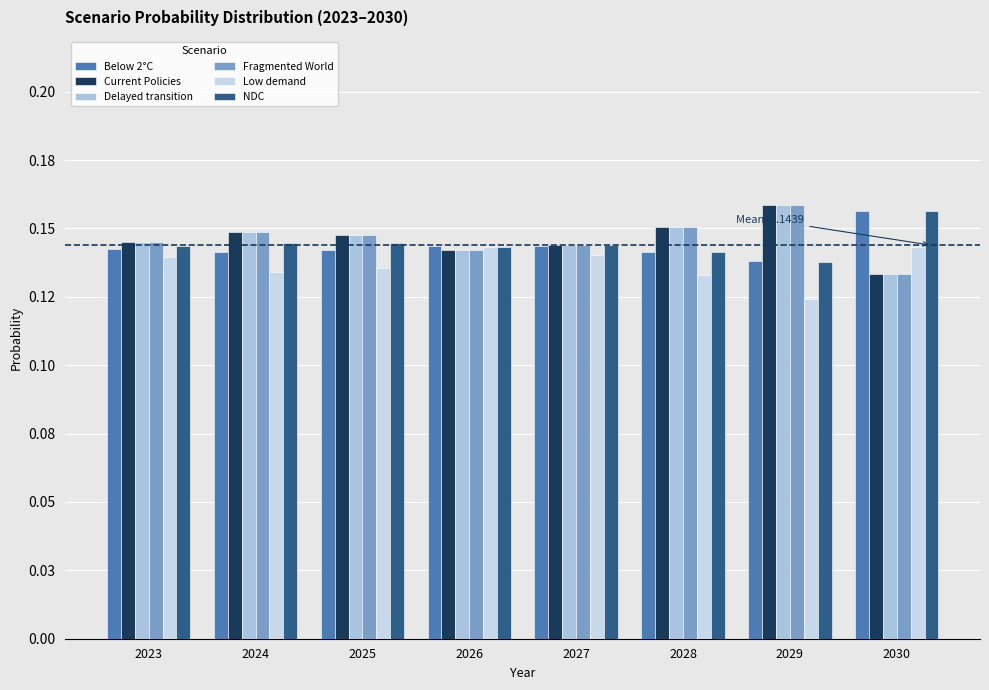

Does the chart contain any negative values?

No